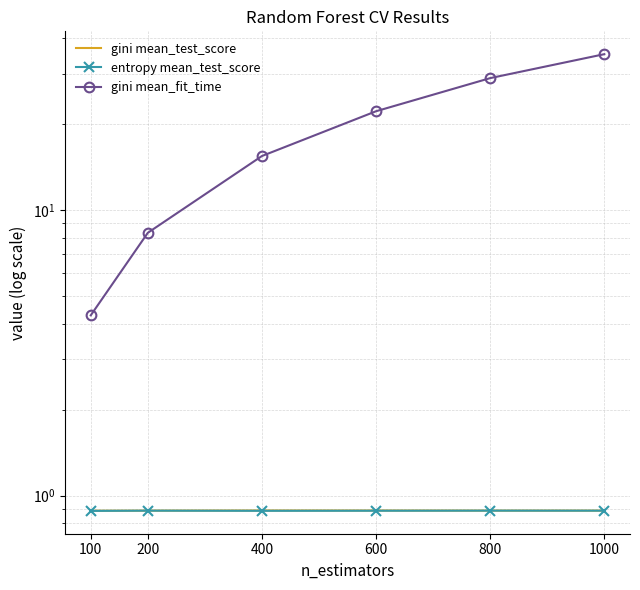

List the series in order of their peak value, lowest first.

entropy mean_test_score, gini mean_test_score, gini mean_fit_time